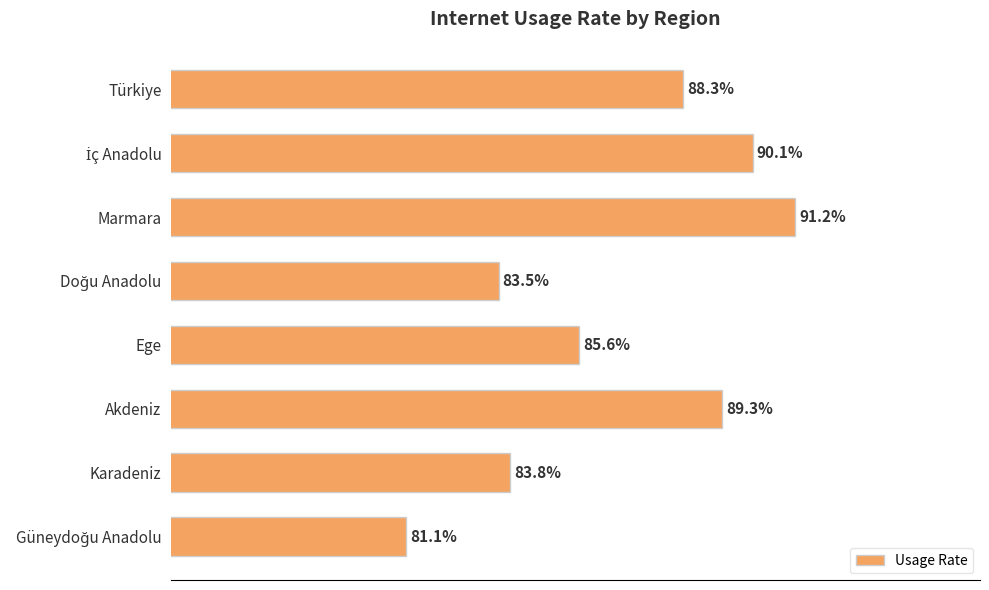

What is the label of the 6th bar from the top?

Akdeniz